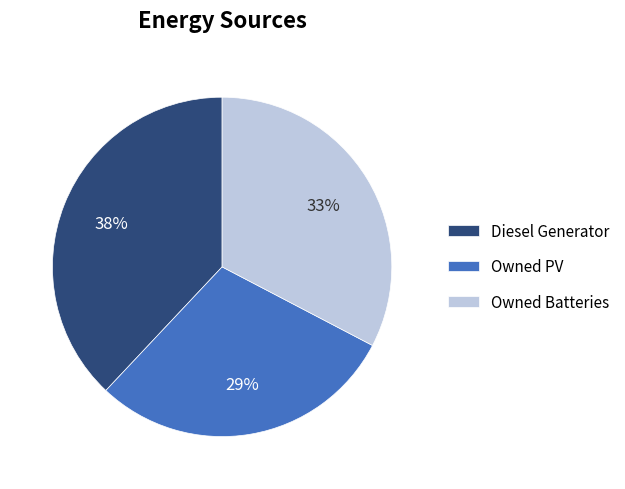

Approximately how many times larger is the value at Owned Batteries compared to Owned PV?

1.1